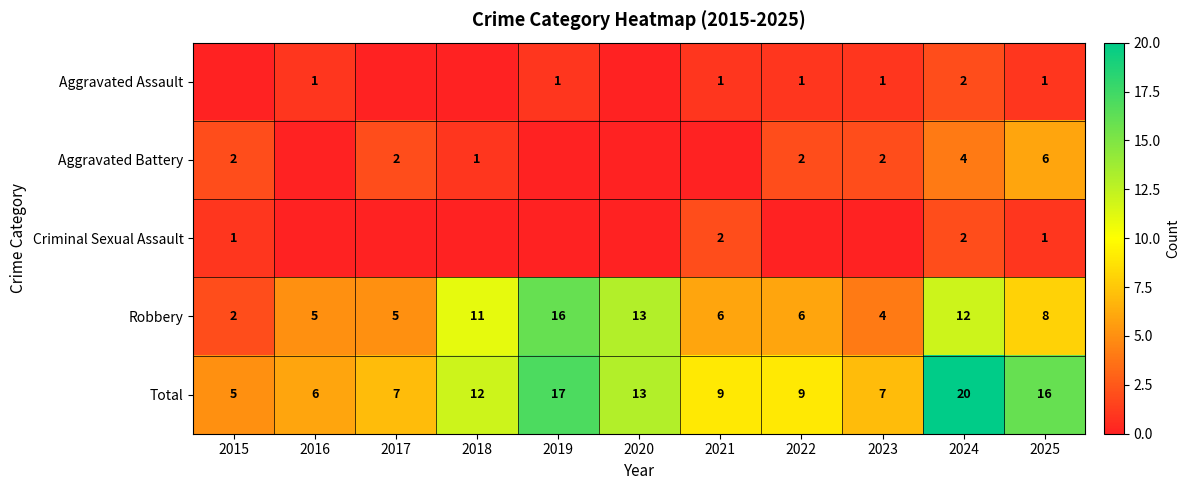

What is the difference between the maximum and minimum values in the Robbery series?

14